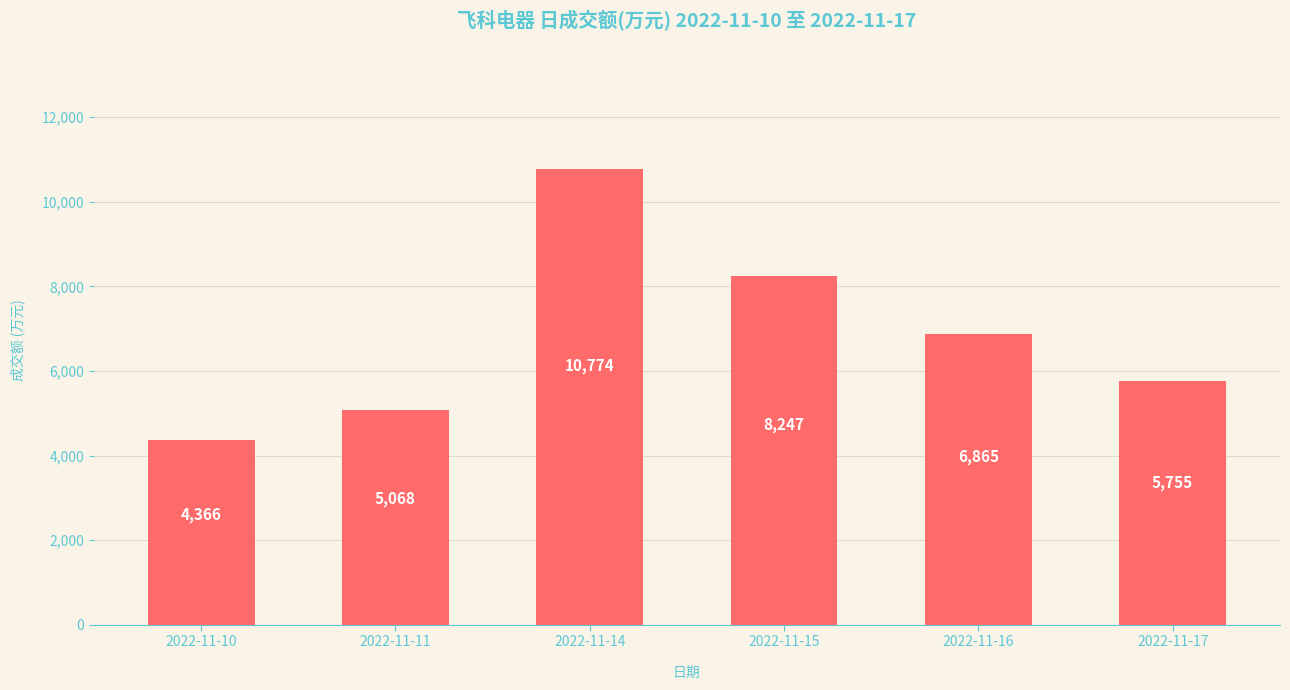

What is the minimum value shown in the chart?

4366